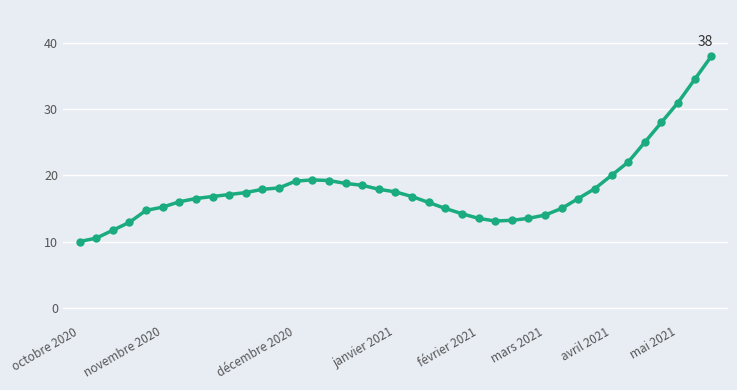

What is the maximum value shown in the chart?

38.0